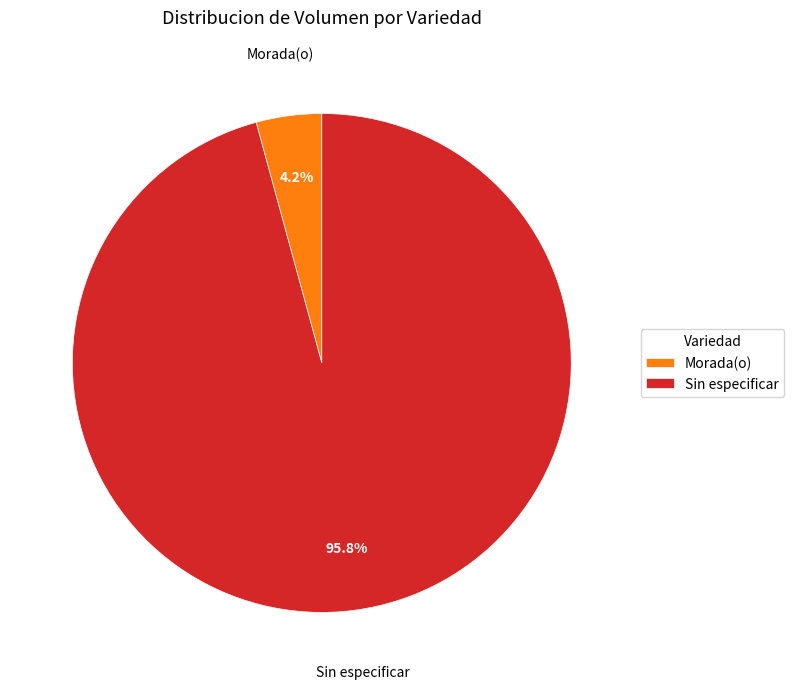

Which category has the smallest portion of the pie?

Morada(o)